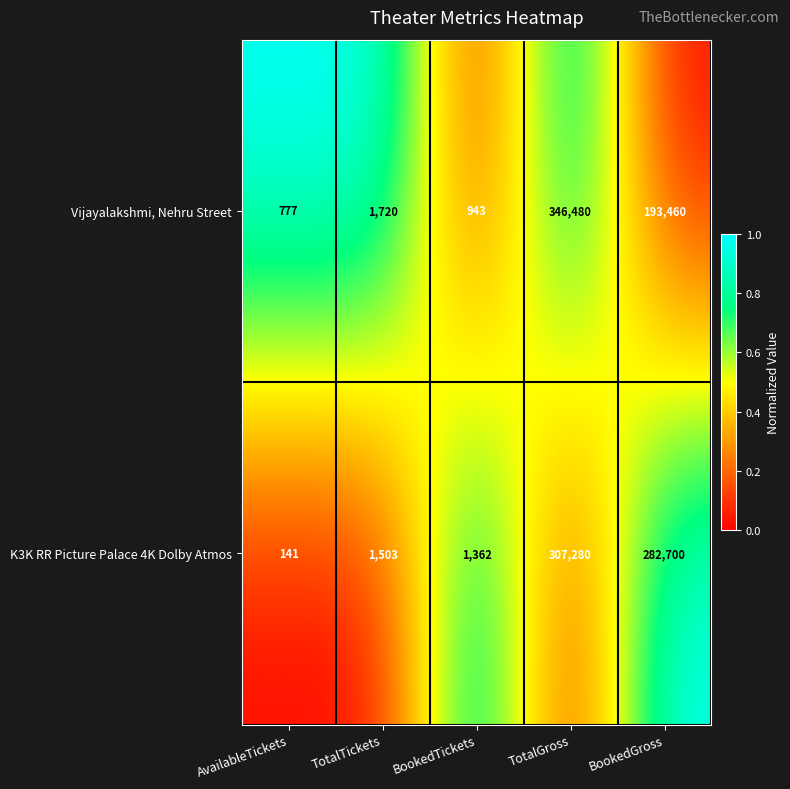

What is the highest value of the Vijayalakshmi, Nehru Street series?

346480